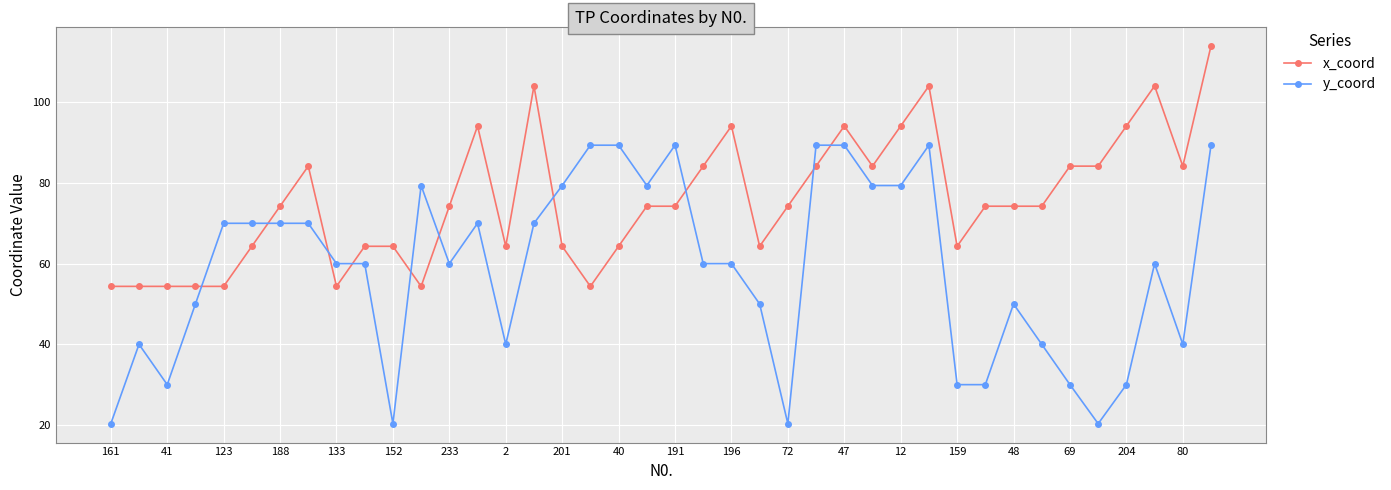

What is the minimum value for y_coord?

20.3